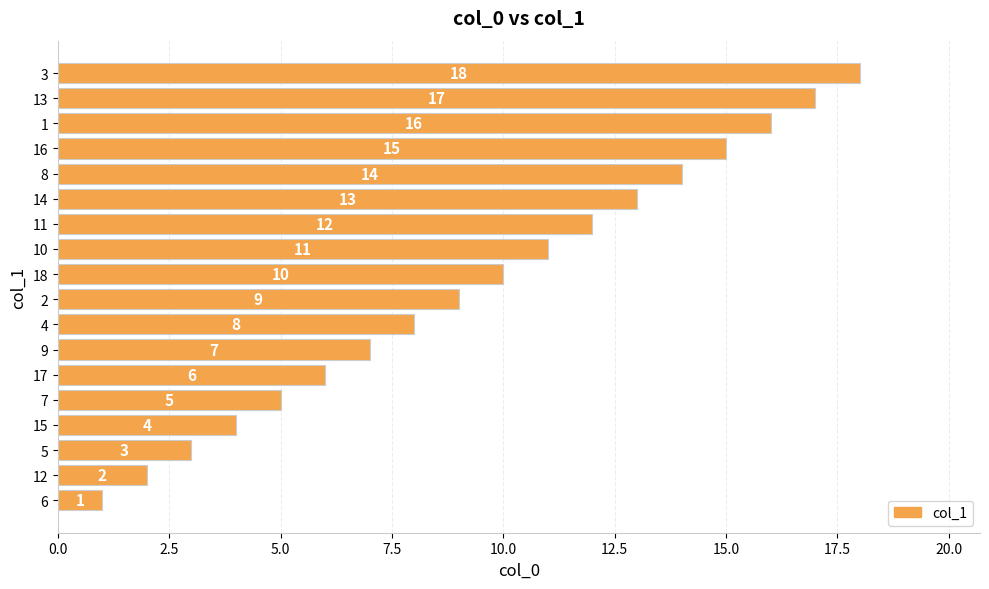

Read the value at 13, to the nearest 10.

20